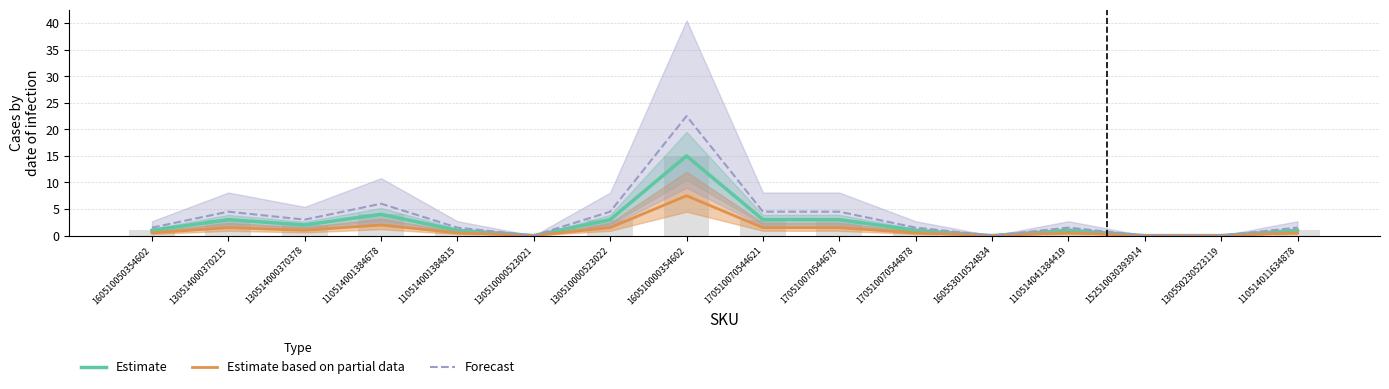

What is the sum of the Forecast values at 110514001384815 and 160510000354602?

24.0